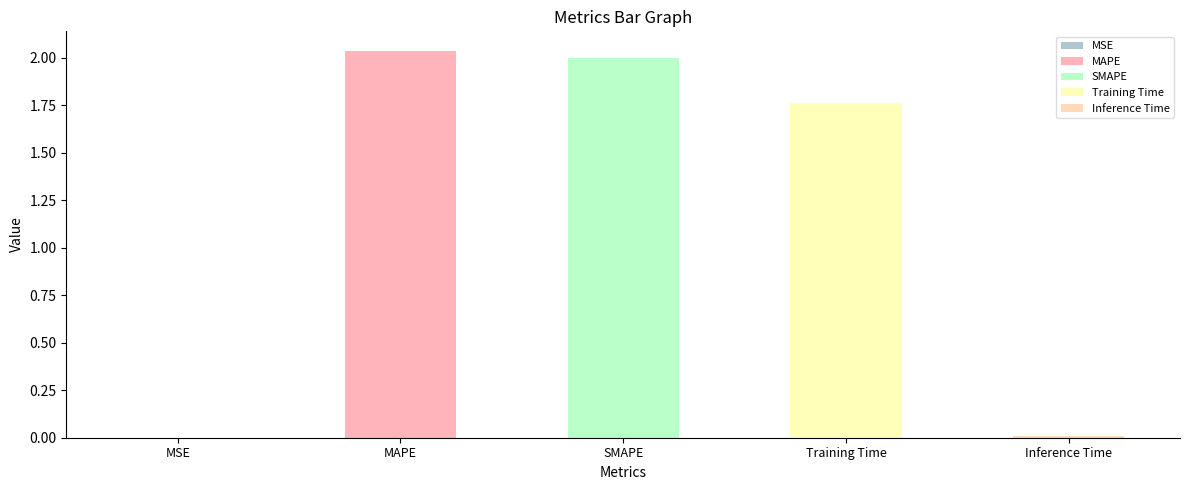

What is the difference between the values at Training Time and Inference Time?

1.8